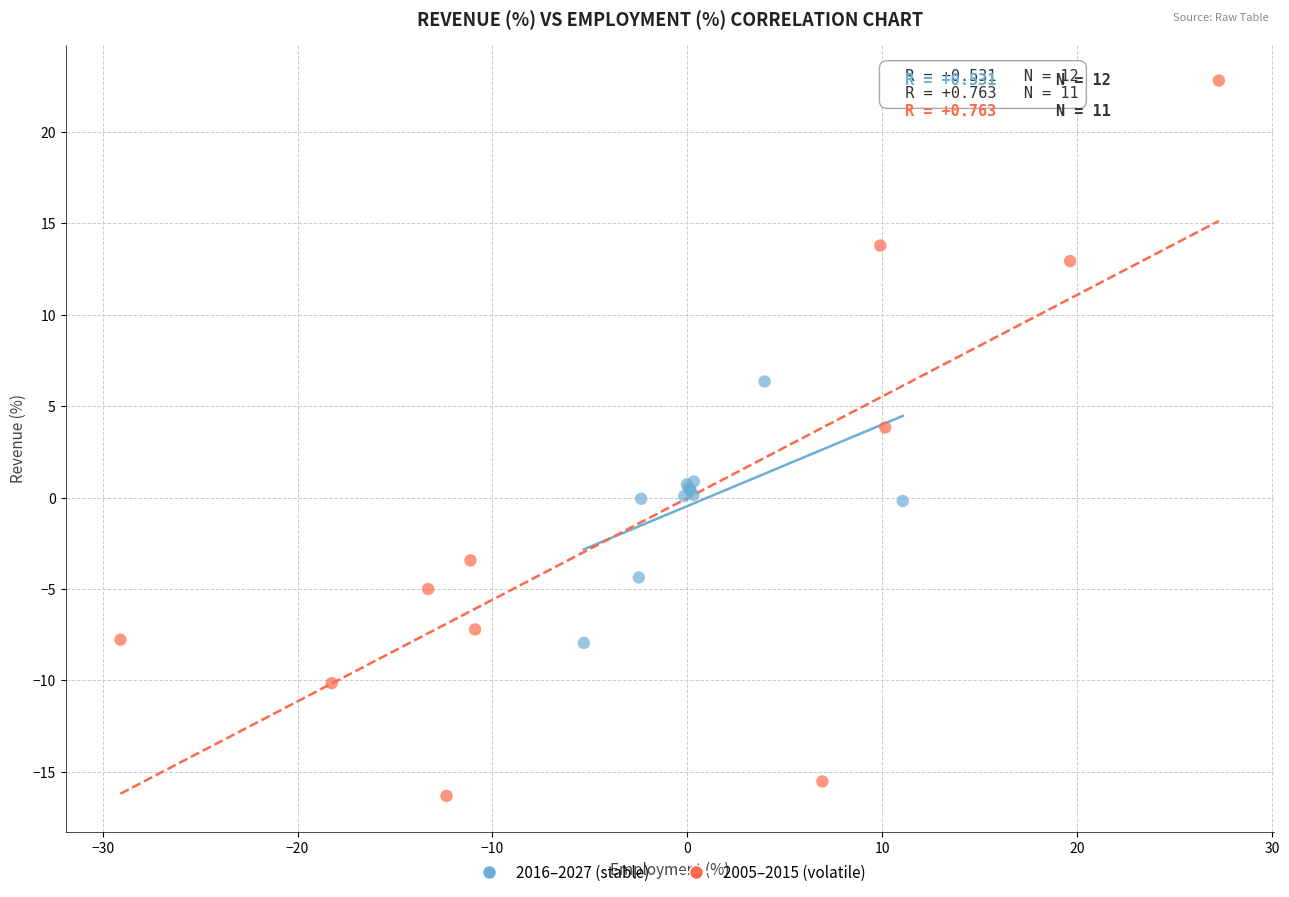

Which series has the widest spread of Y values?

2005–2015 (volatile)